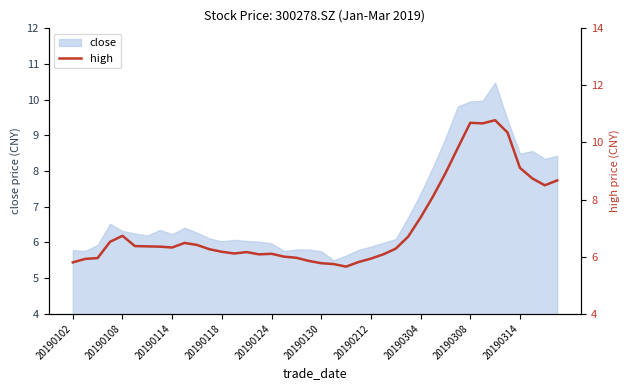

What is the minimum value for close?

5.5